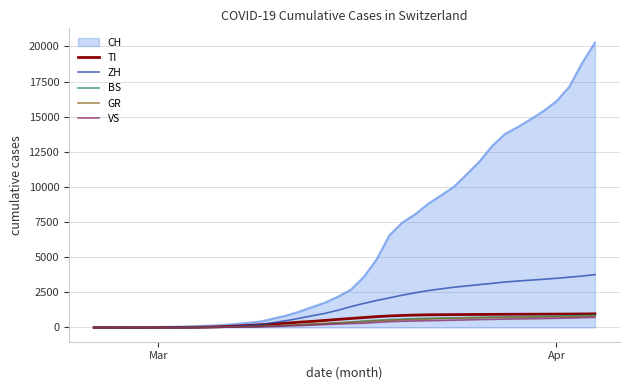

Which series has the largest range (max minus min)?

CH